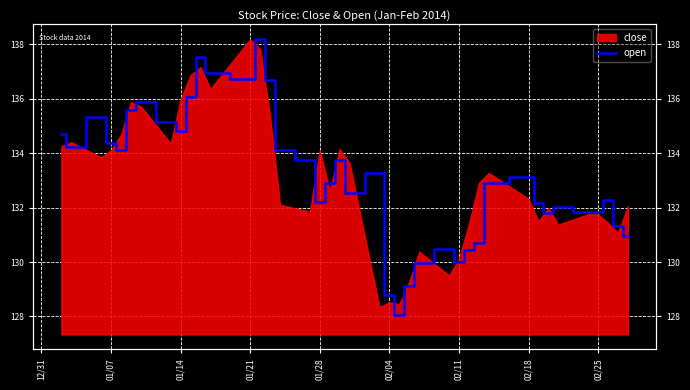

Which has a higher value, 02/25 or 01/07?

01/07